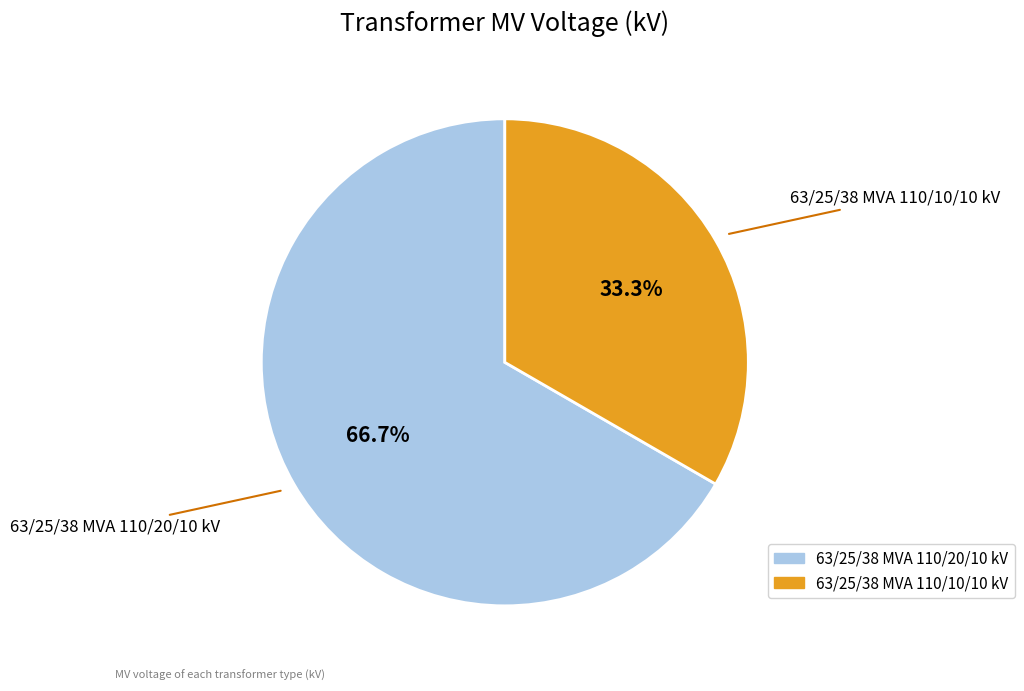

How many slices are in this pie chart?

2